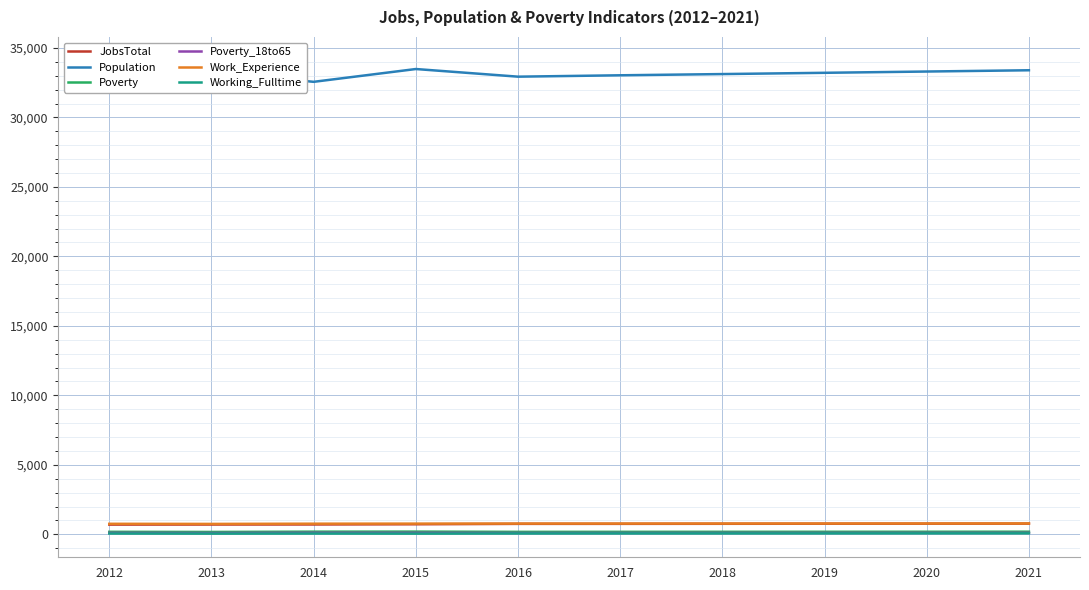

Reading left to right, what are all the values shown in this chart?

JobsTotal: 699	704	708	723	752	753	757	761	765	769
Population: 34087	33253	32560	33481	32931	33030	33118	33209	33301	33392
Poverty: 179	169	190	194	176	178	180	182	184	187
Poverty_18to65: 101	92	108	105	94	95	97	98	100	102
Work_Experience: 756	748	764	769	772	773	775	776	778	780
Working_Fulltime: 57	51	55	49	60	62	63	65	67	69